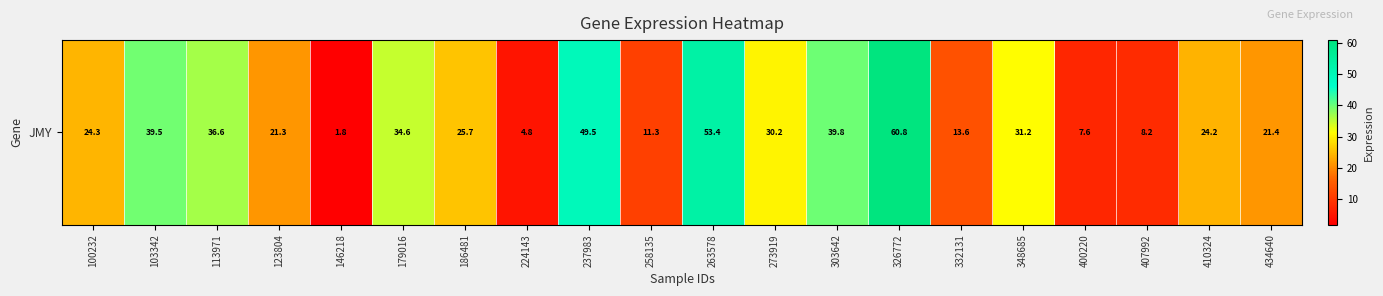

Reading left to right, what are all the values shown in this chart?

100232=24.3	103342=39.5	113971=36.6	123804=21.3	146218=1.8	179016=34.6	186481=25.7	224143=4.8	237983=49.5	258135=11.3	263578=53.4	273919=30.2	303642=39.8	326772=60.8	332131=13.6	348685=31.2	400220=7.6	407992=8.2	410324=24.2	434640=21.4